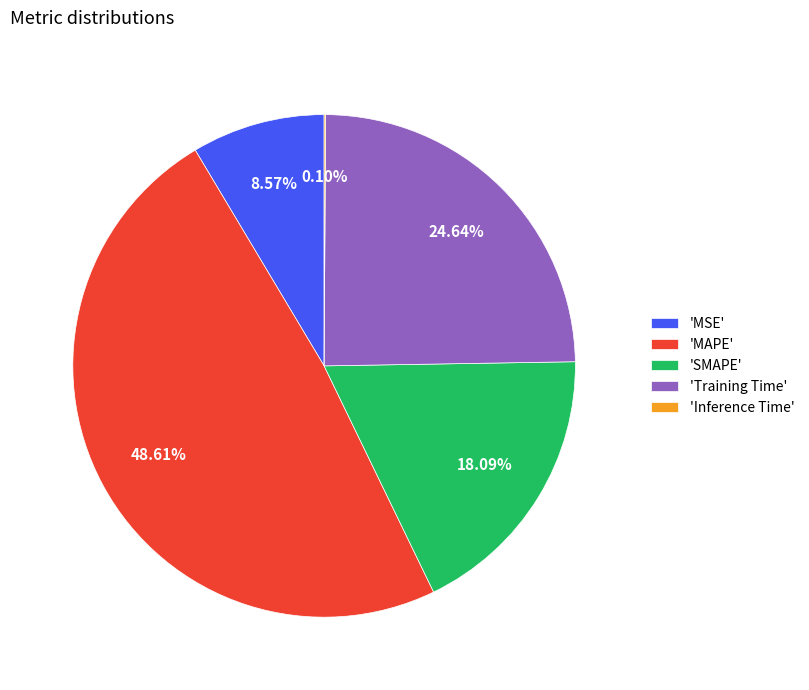

To the nearest percent, what is the average slice percentage?

20%